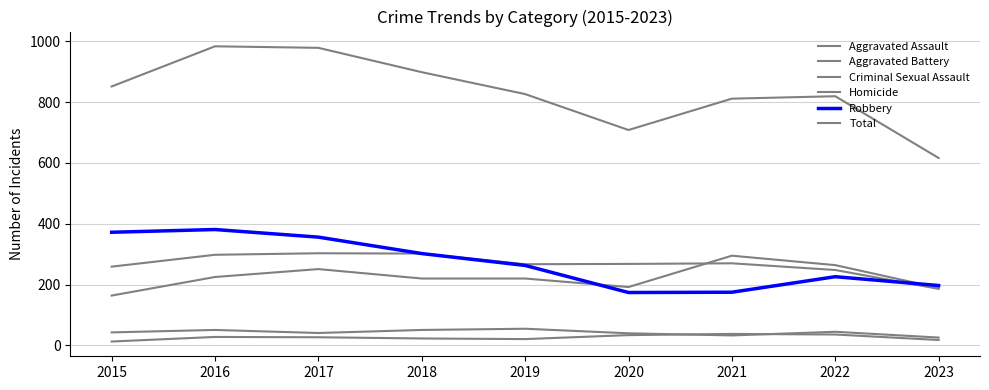

Is this an area chart (filled region under the line)?

No